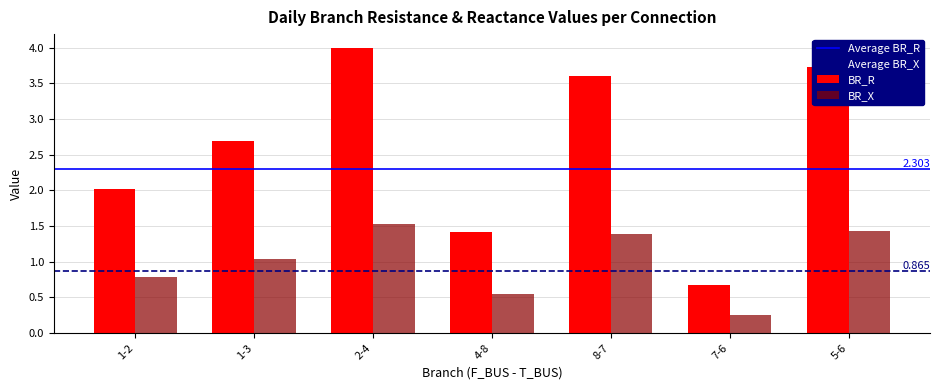

Rank the series at 5-6 from lowest to highest value.

BR_X, BR_R